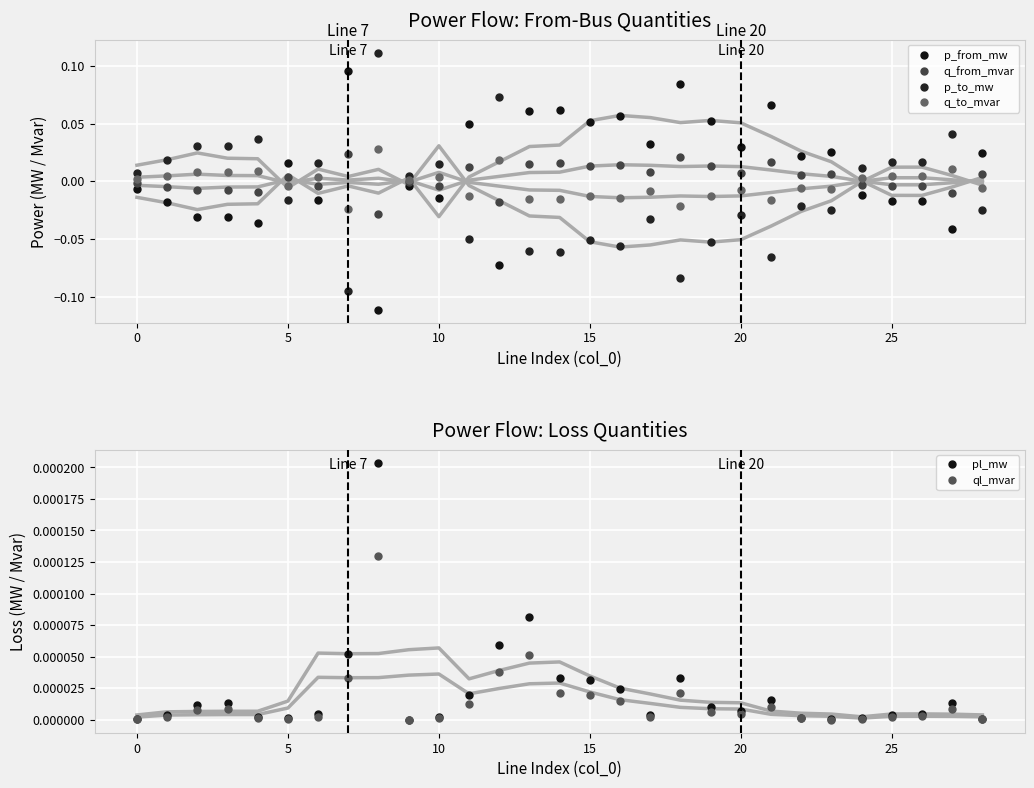

True or false: pl_mw has a value of 0.0 at 10.

False